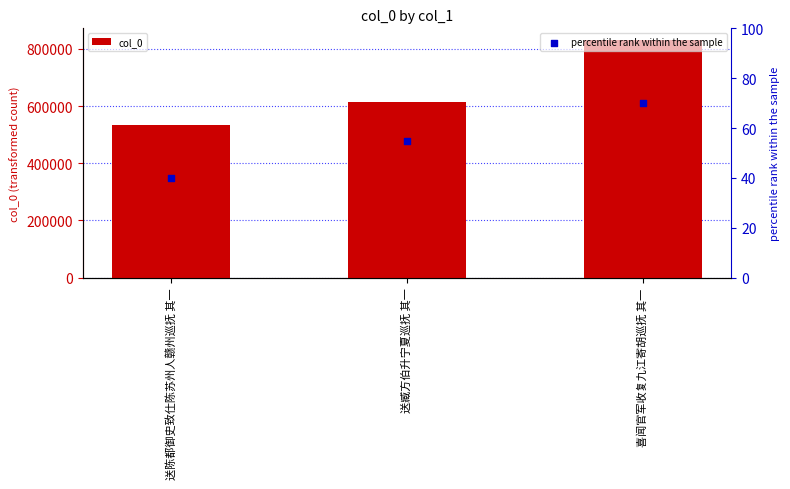

Which series has the largest total across all categories?

col_0